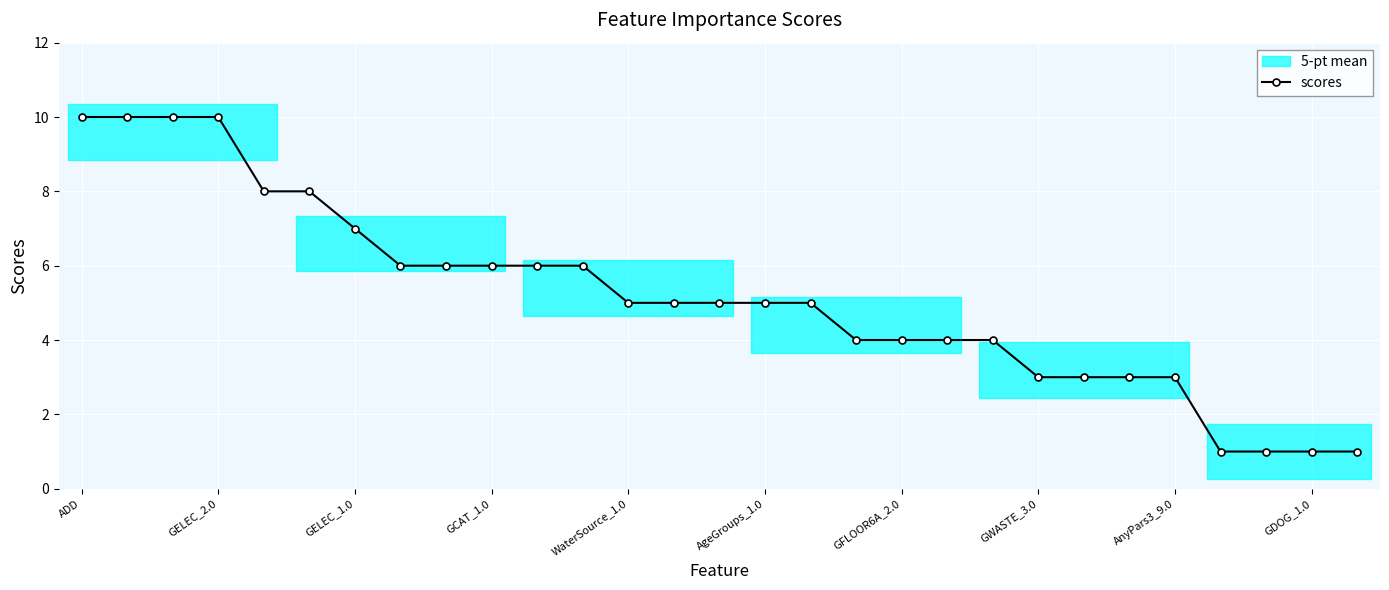

The value of scores at WaterSource_1.0 is 8. True or false?

False